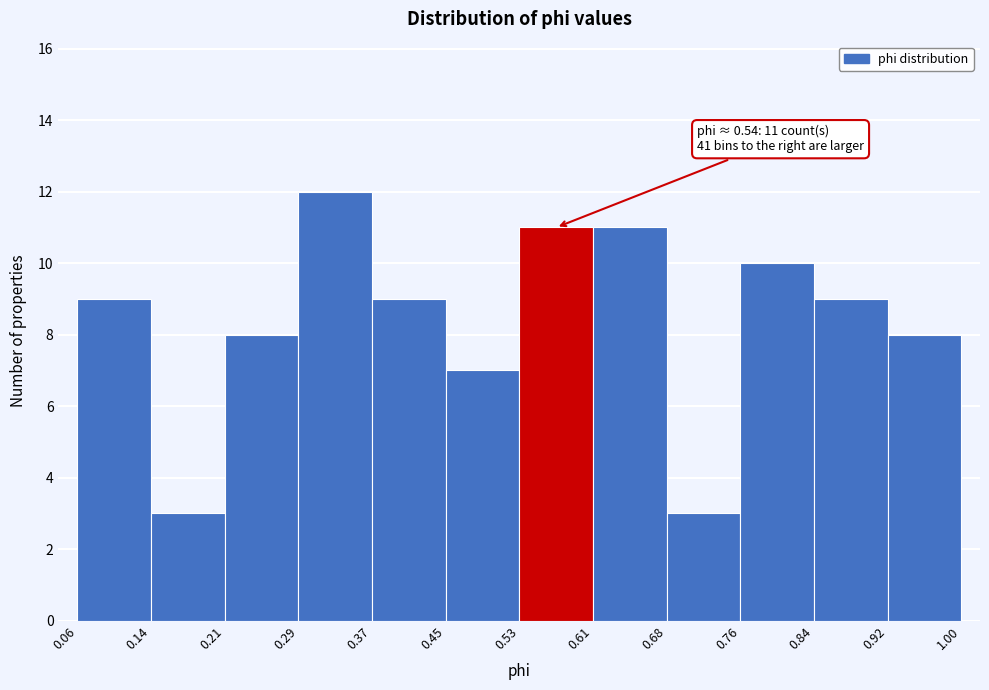

Over which range of the x-axis is the bar tallest?

0.29 to 0.37